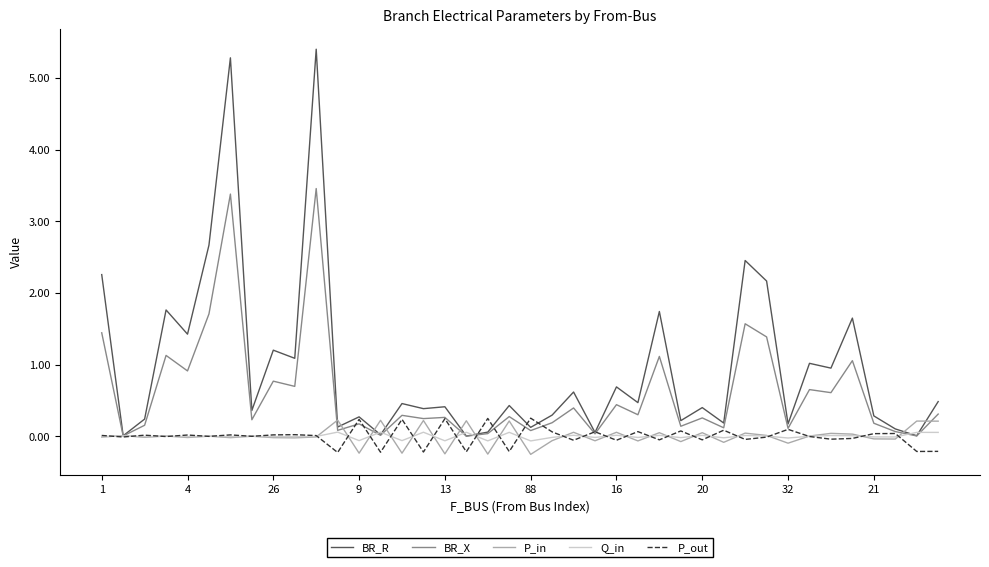

How many distinct data groups are displayed?

5